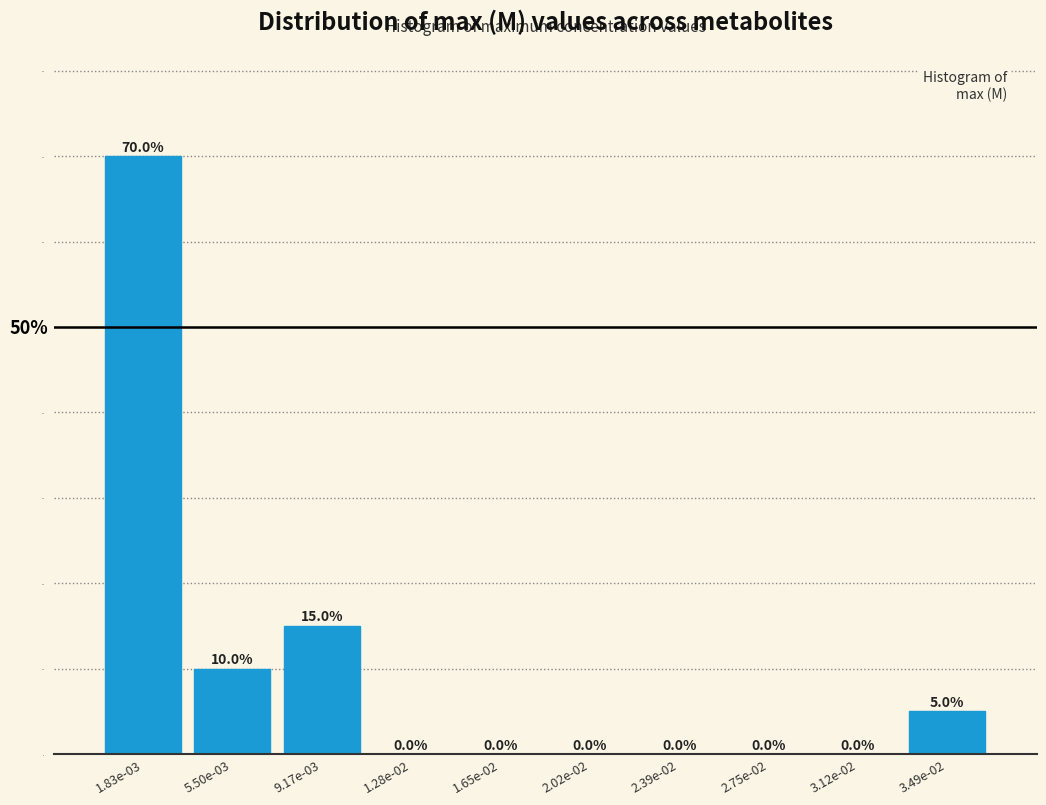

Reading right to left, what are all the values shown in this chart?

3.49e-02=5	3.12e-02=0	2.75e-02=0	2.39e-02=0	2.02e-02=0	1.65e-02=0	1.28e-02=0	9.17e-03=15	5.50e-03=10	1.83e-03=70